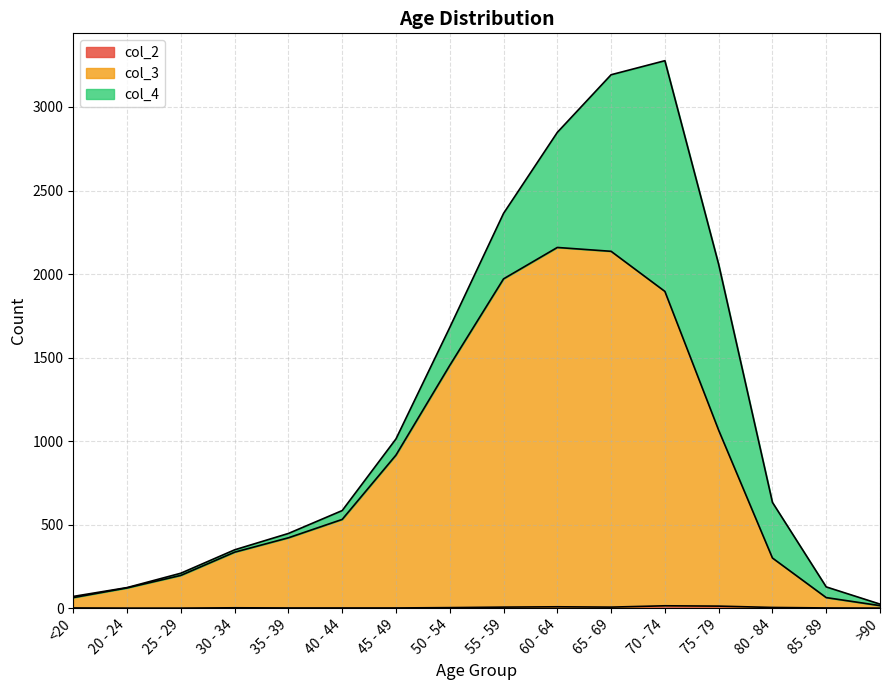

What is the highest value of the col_2 series?

14